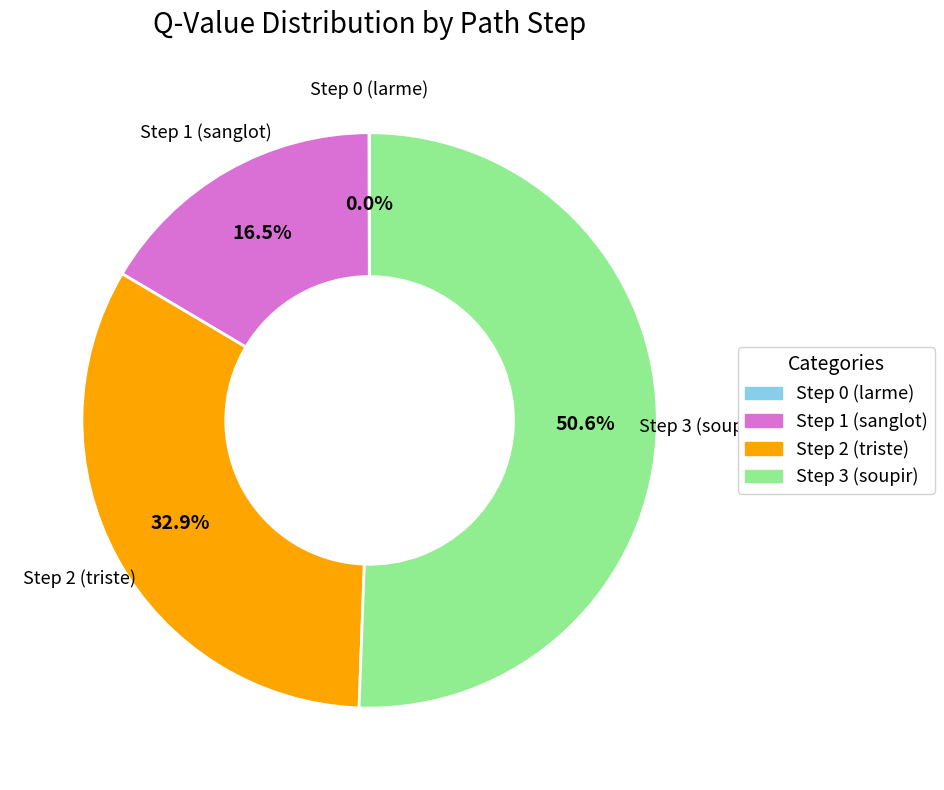

The Step 2 (triste) slice represents 41% of the pie. True or false?

False